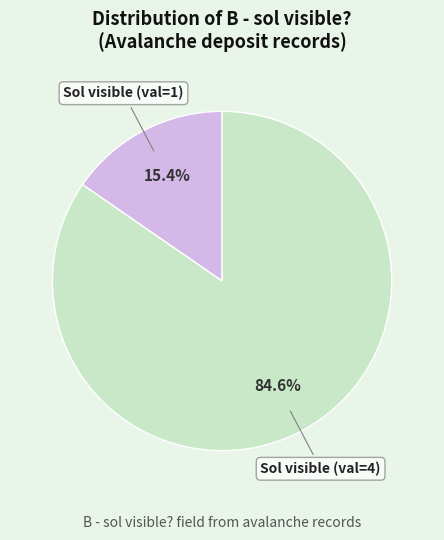

Which category has the biggest portion of the pie?

Sol visible (val=4)